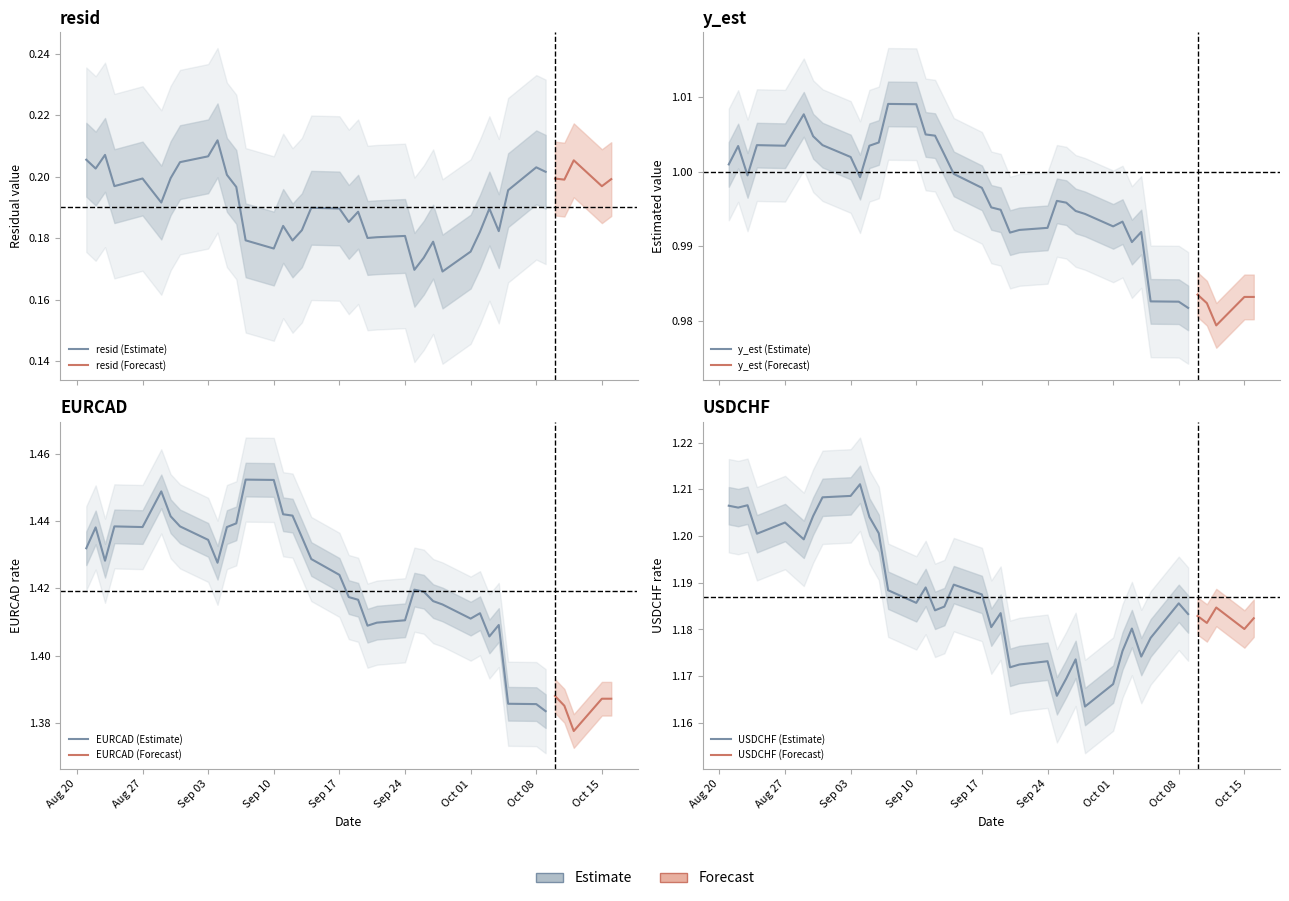

What is the average value of the USDCHF series?

1.2